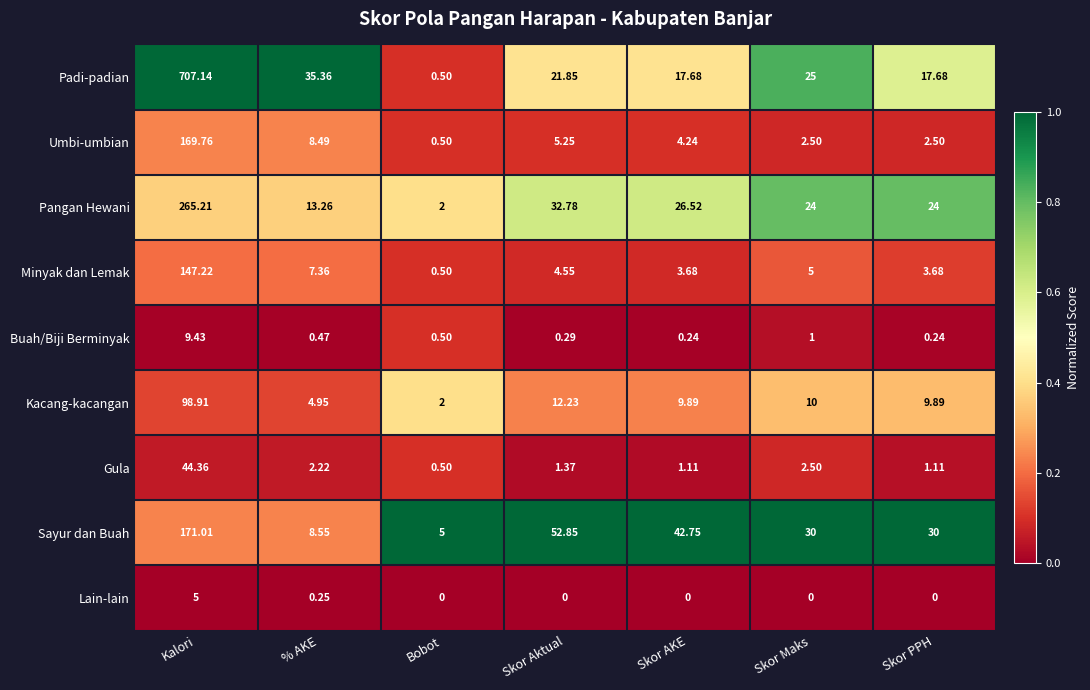

At which label is Pangan Hewani closest to 133?

Skor Aktual